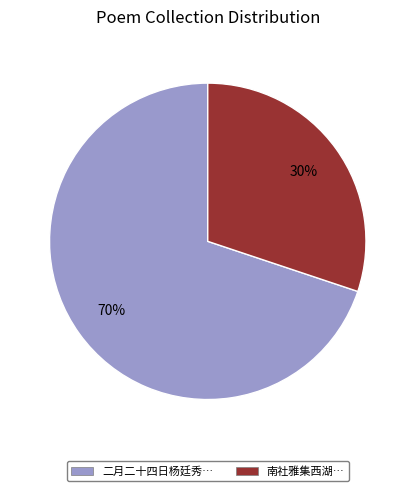

Rank the categories by value from lowest to highest.

南社雅集西湖…, 二月二十四日杨廷秀…